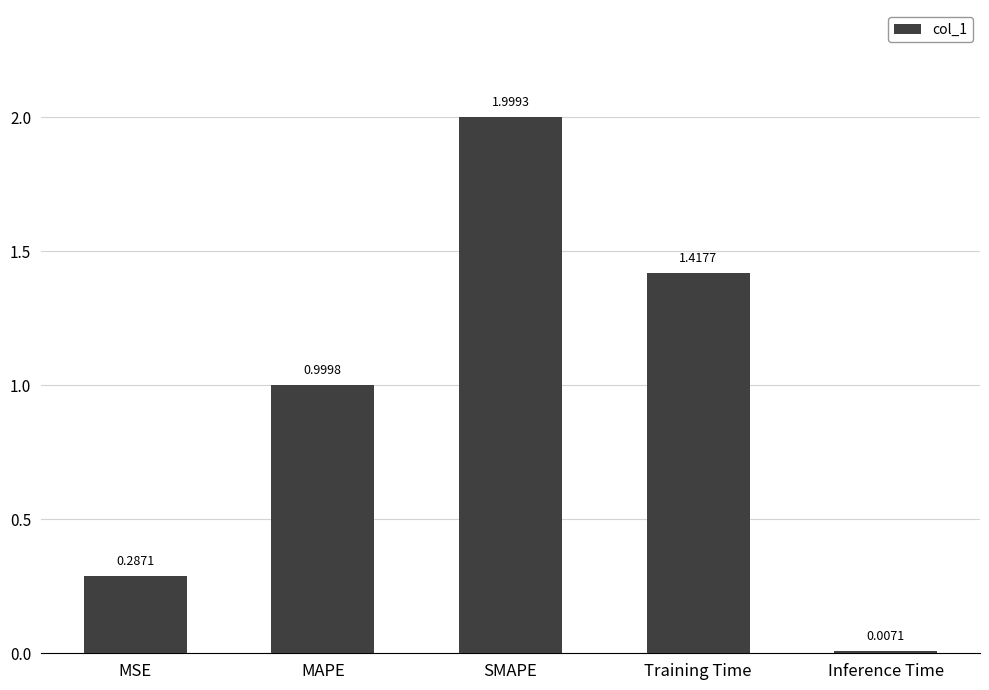

Where is the data nearest to the value 1?

MAPE